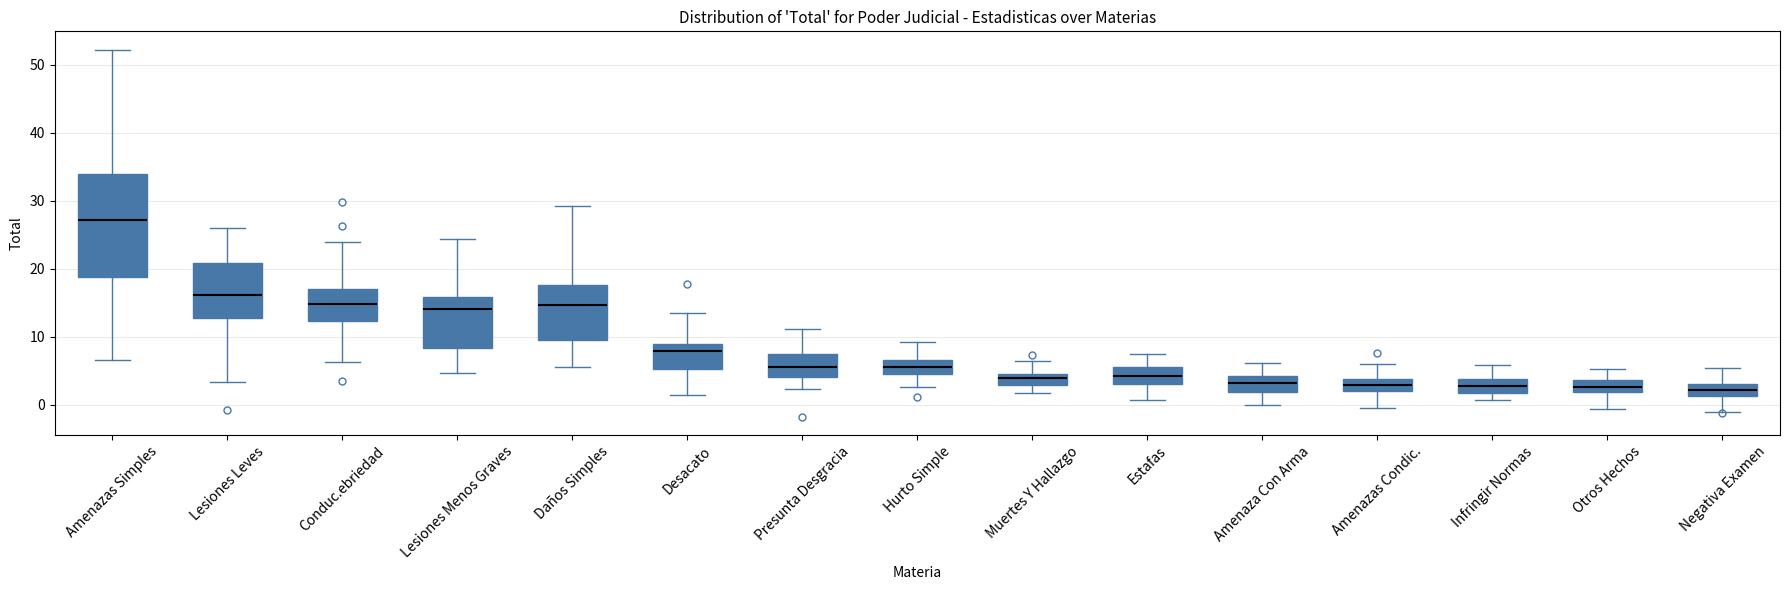

Reading left to right, read every box against the y-axis: the position of its median line, the range the box covers, and the ends of its whiskers. The values are not printed on the chart, so give them approximately, as read against the axis.

Amenazas Simples: median 27, box 19 to 34, whiskers 6 to 52
Lesiones Leves: median 16, box 13 to 21, whiskers 3 to 26
Conduc.ebriedad: median 15, box 12 to 17, whiskers 6 to 24
Lesiones Menos Graves: median 14, box 8 to 16, whiskers 5 to 24
Daños Simples: median 15, box 9 to 18, whiskers 6 to 29
Desacato: median 8, box 5 to 9, whiskers 1 to 13
Presunta Desgracia: median 6, box 4 to 7, whiskers 2 to 11
Hurto Simple: median 6, box 5 to 7, whiskers 3 to 9
Muertes Y Hallazgo: median 4, box 3 to 5, whiskers 2 to 6
Estafas: median 4, box 3 to 6, whiskers 1 to 8
Amenaza Con Arma: median 3, box 2 to 4, whiskers 0 to 6
Amenazas Condic.: median 3, box 2 to 4, whiskers 0 to 6
Infringir Normas: median 3, box 2 to 4, whiskers 1 to 6
Otros Hechos: median 3, box 2 to 4, whiskers -1 to 5
Negativa Examen: median 2, box 1 to 3, whiskers -1 to 5